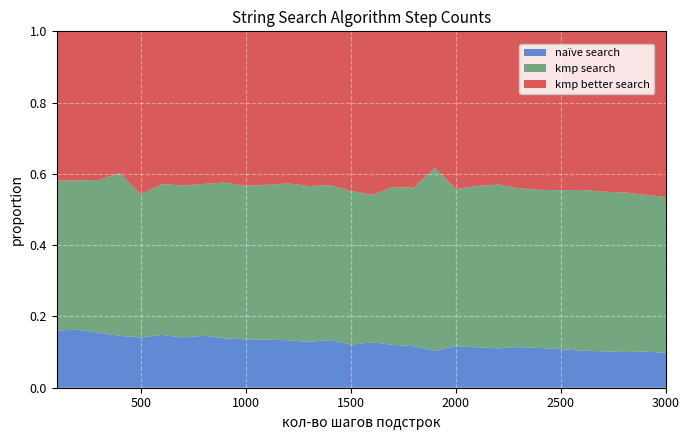

Reading left to right, extract all data points from this chart.

kmp search: 376	374	386	456	395	403	405	409	433	421	428	439	435	438	442	448	460	463	616	472	496	516	489	490	498	502	504	505	508	514
kmp better search: 375	373	376	396	450	408	411	411	420	424	424	426	432	435	458	497	455	455	459	474	475	483	483	491	498	496	506	510	529	547
naïve search: 144	145	139	145	139	141	134	140	137	133	133	133	128	135	124	138	125	121	124	125	124	124	125	123	121	116	115	113	117	115